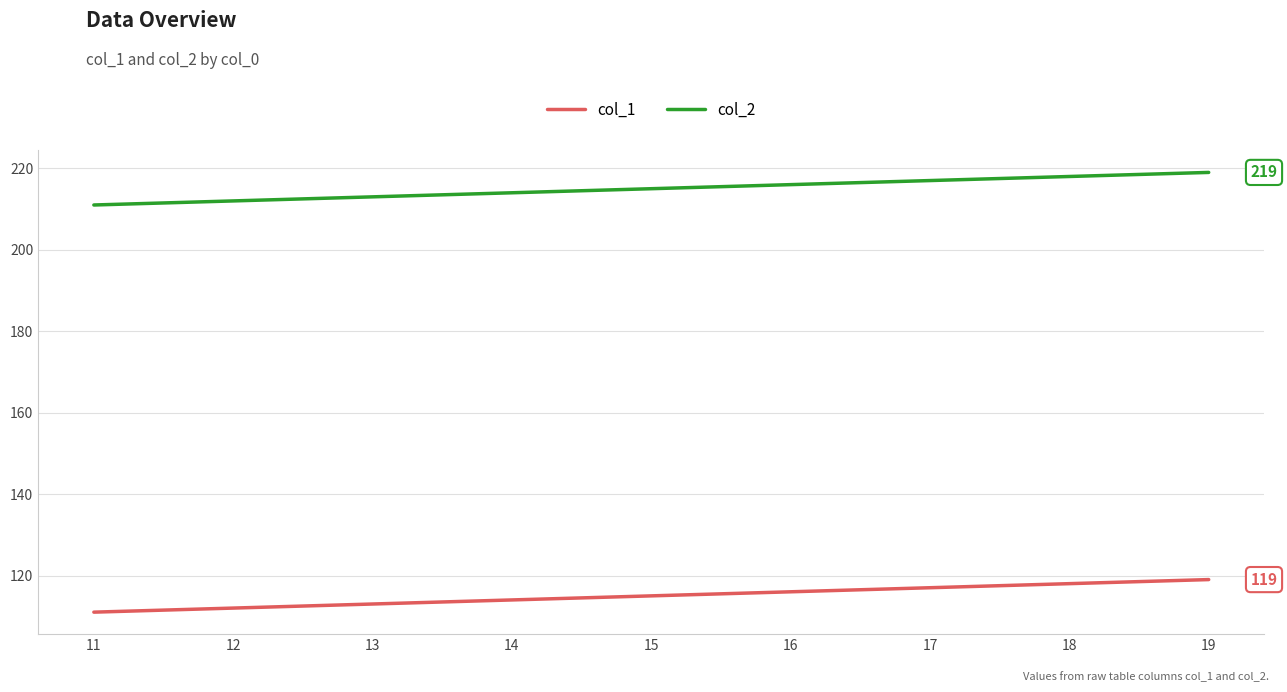

At 12, list the series in order from smallest to largest.

col_1, col_2